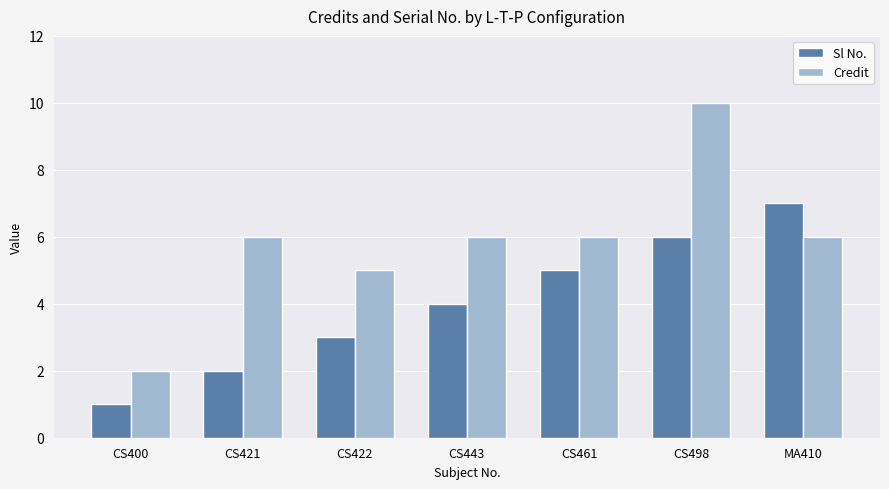

List the series in order of their peak value, highest first.

Credit, Sl No.